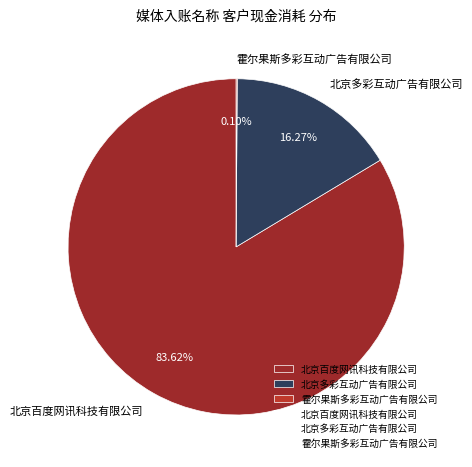

Is the sum of 北京百度网讯科技有限公司 and 北京多彩互动广告有限公司 greater than half?

Yes